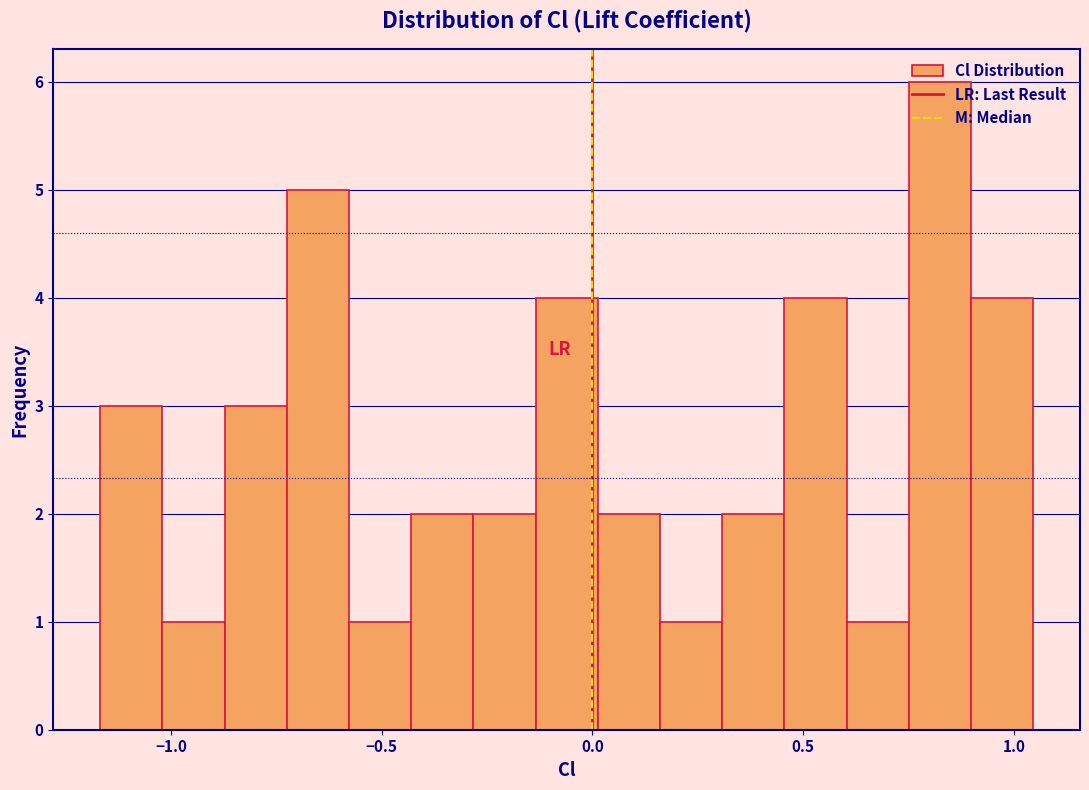

Around what value on the x-axis is the tallest bar? Give the approximate position of its centre, as read against the axis.

0.80